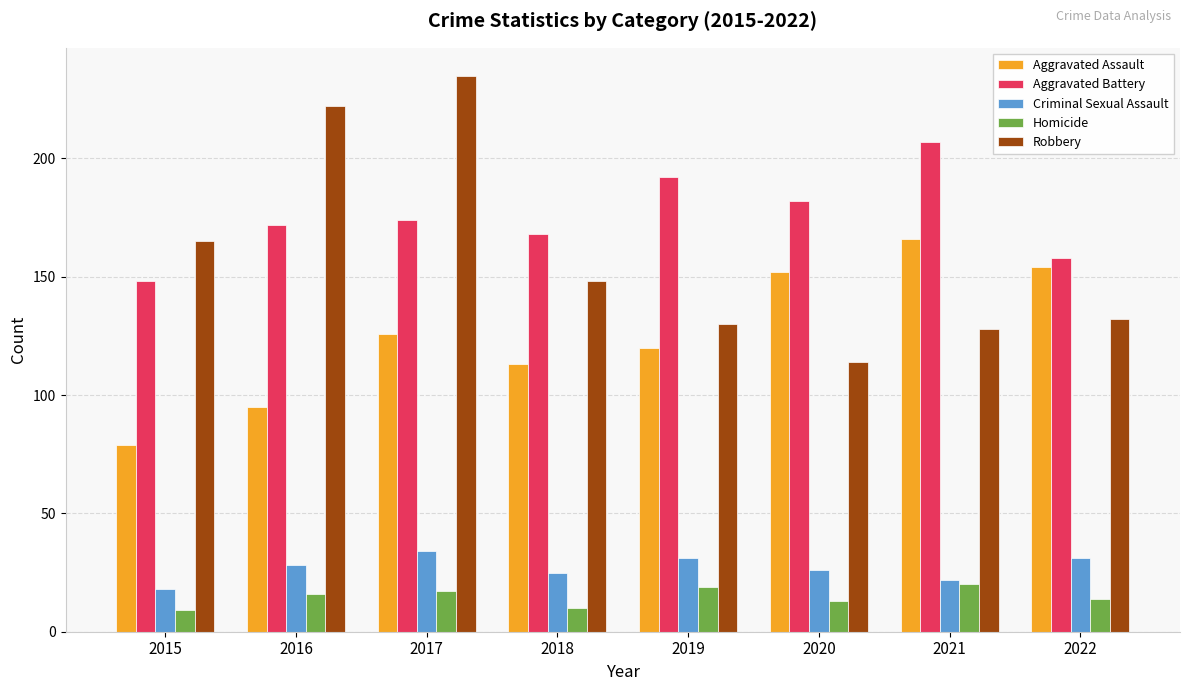

What is the value of the Homicide bar at the 2nd from the left?

16